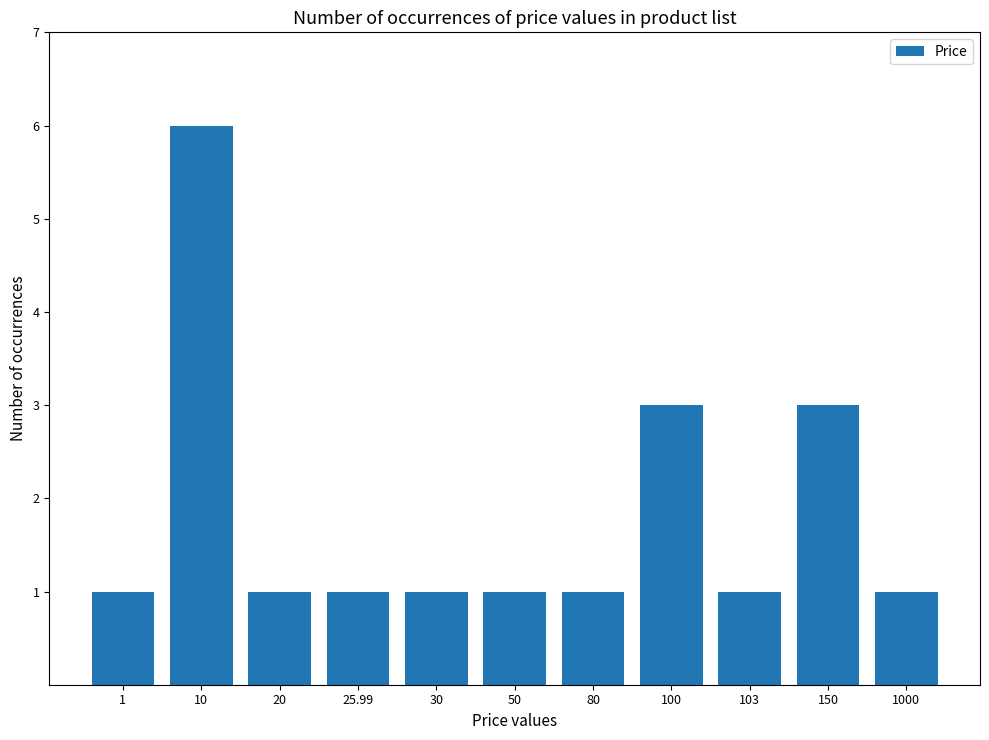

What position from the right is 1000?

1